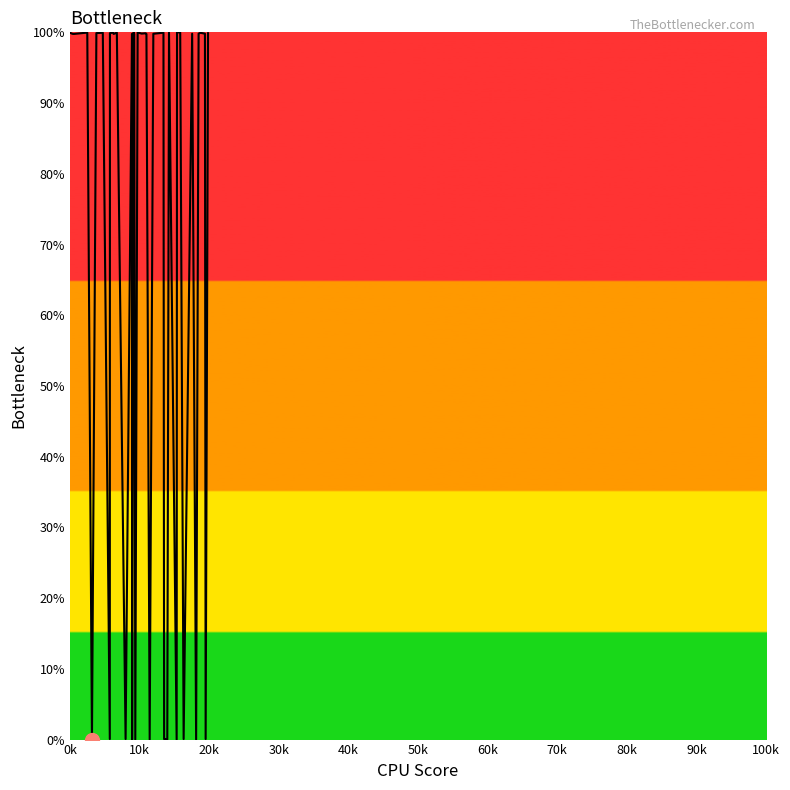

True or false: the data has more than 1 interior local peaks.

True